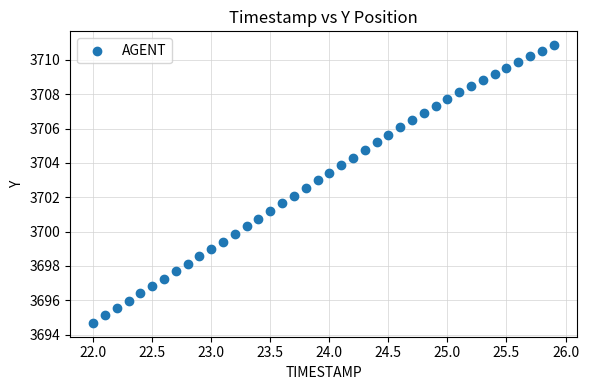

How many data points are displayed?

40